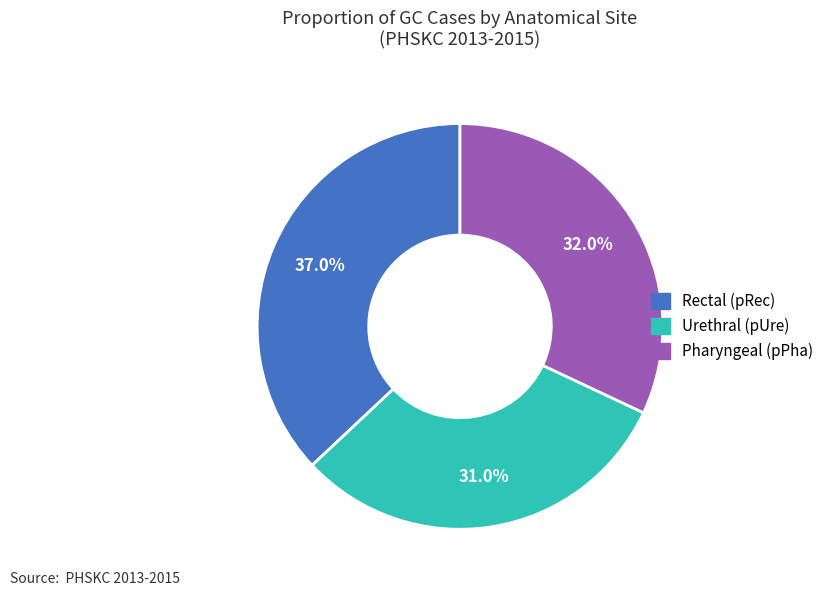

What is the smallest slice in the pie chart?

Urethral (pUre)